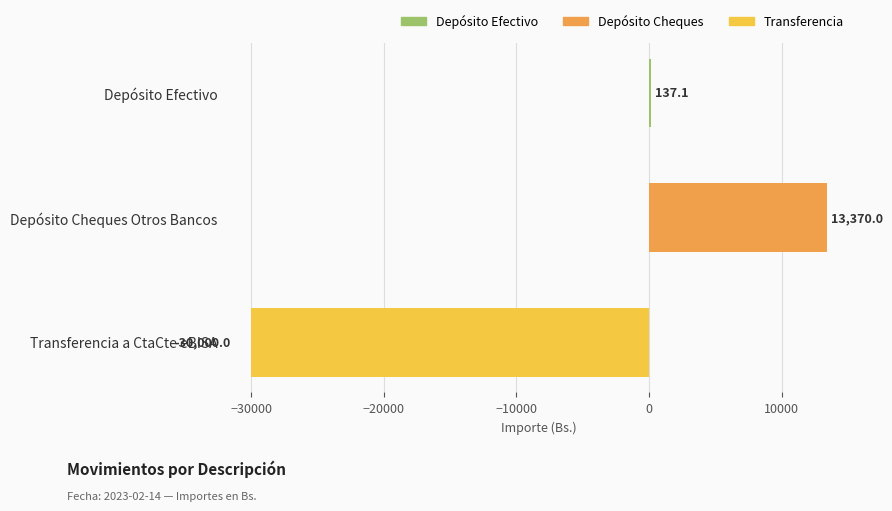

What is the sum of all values?

-16492.9